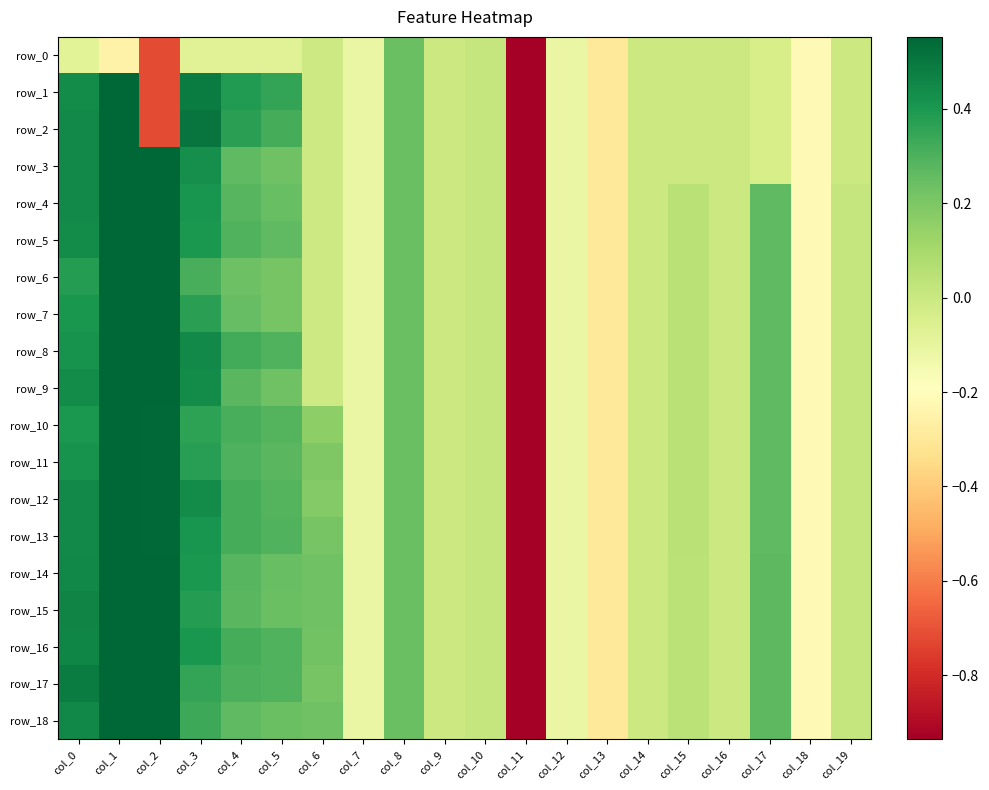

At col_16, list the series in order from smallest to largest.

row_0, row_1, row_2, row_3, row_4, row_5, row_6, row_7, row_8, row_9, row_10, row_11, row_12, row_13, row_14, row_15, row_16, row_17, row_18